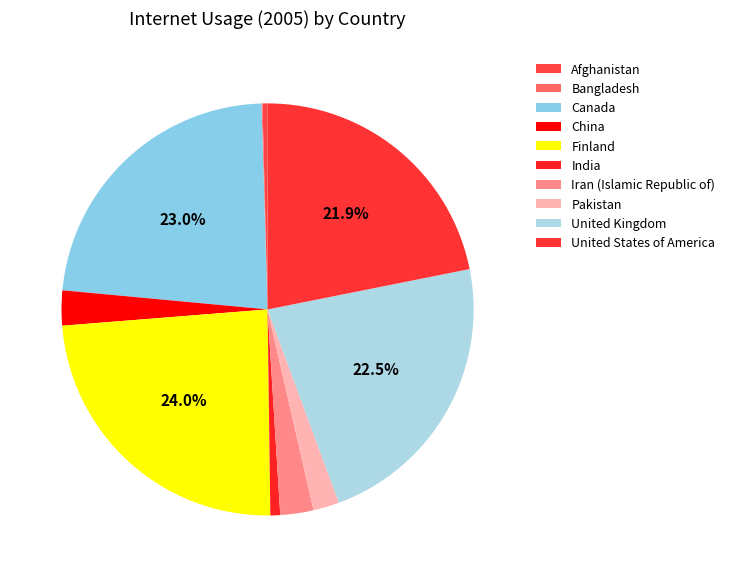

Count the number of slices in the pie.

10